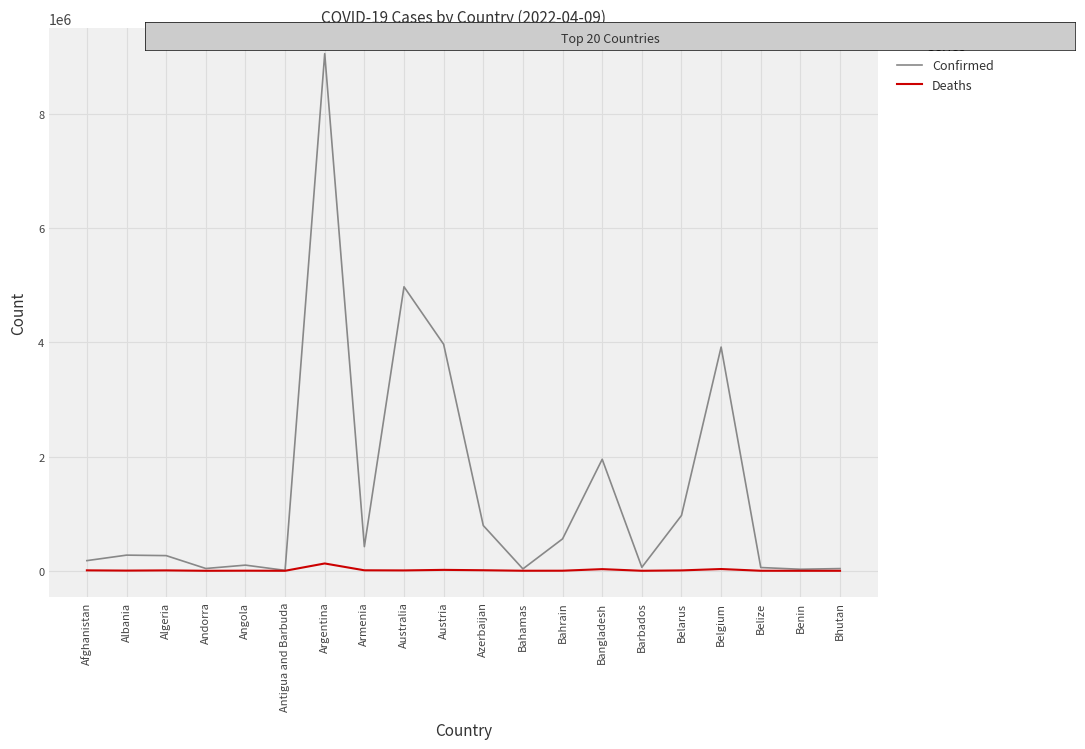

Between Andorra and Belgium, which series saw the biggest shift?

Confirmed